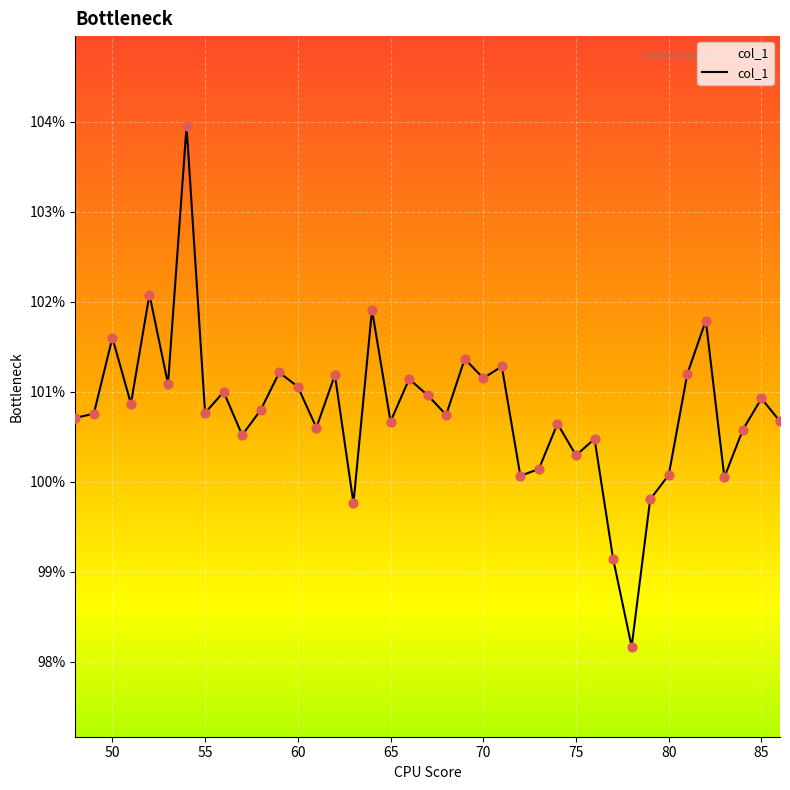

What is the ratio of the value at 48 to the value at 71?

1.0